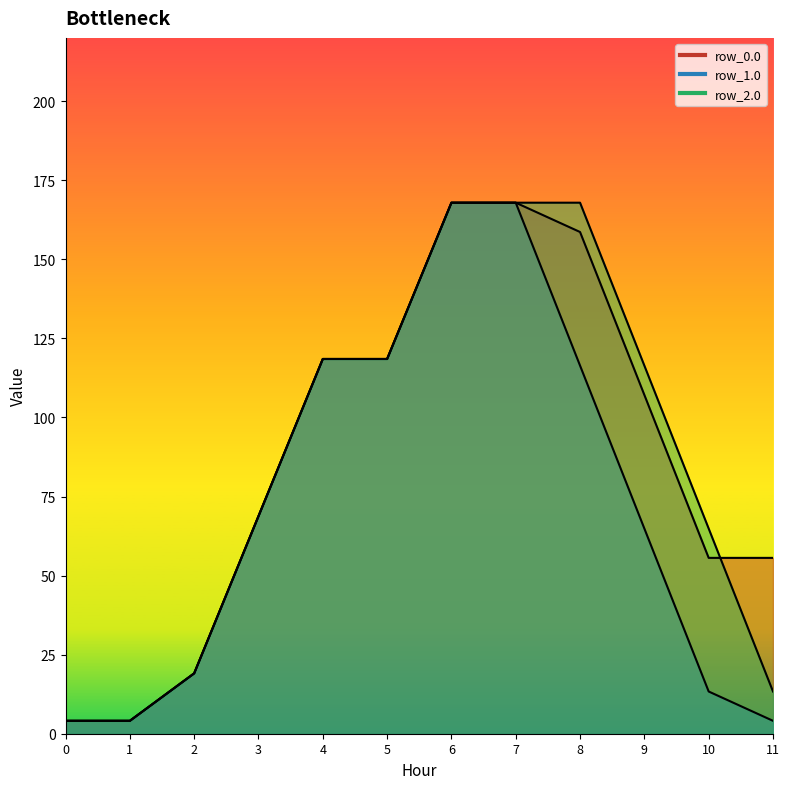

How many series are shown in this chart?

3